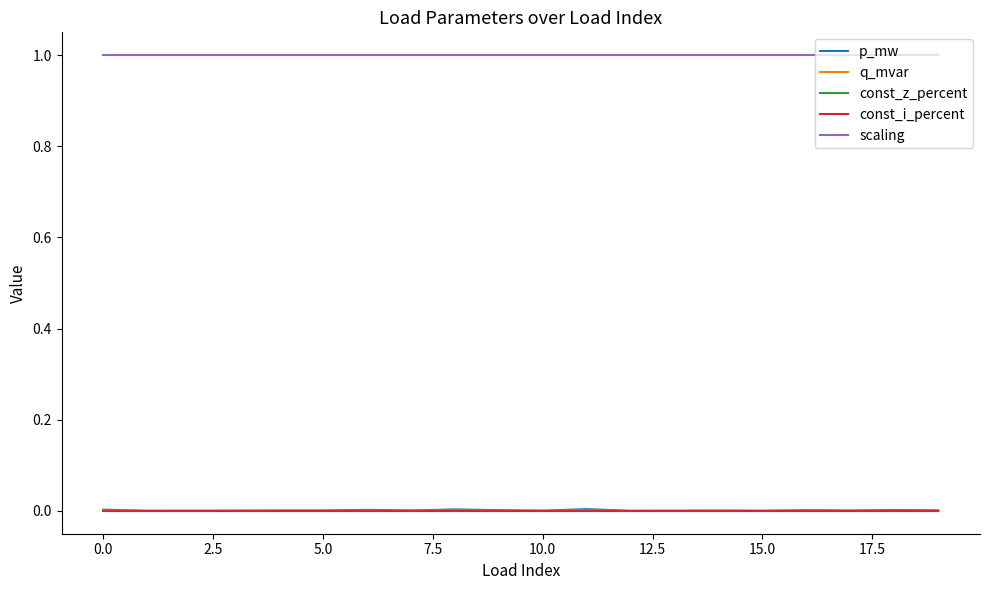

Reading left to right, what are all the values shown in this chart?

p_mw: 0.0	0.0	0.0	0.0	0.0	0.0	0.0	0.0	0.0	0.0	0.0	0.0	0.0	0.0	0.0	0.0	0.0	0.0	0.0	0.0
q_mvar: 0.0	0.0	0.0	0.0	0.0	0.0	0.0	0.0	0.0	0.0	0.0	0.0	0.0	0.0	0.0	0.0	0.0	0.0	0.0	0.0
const_z_percent: 0.0	0.0	0.0	0.0	0.0	0.0	0.0	0.0	0.0	0.0	0.0	0.0	0.0	0.0	0.0	0.0	0.0	0.0	0.0	0.0
const_i_percent: 0.0	0.0	0.0	0.0	0.0	0.0	0.0	0.0	0.0	0.0	0.0	0.0	0.0	0.0	0.0	0.0	0.0	0.0	0.0	0.0
scaling: 1.0	1.0	1.0	1.0	1.0	1.0	1.0	1.0	1.0	1.0	1.0	1.0	1.0	1.0	1.0	1.0	1.0	1.0	1.0	1.0